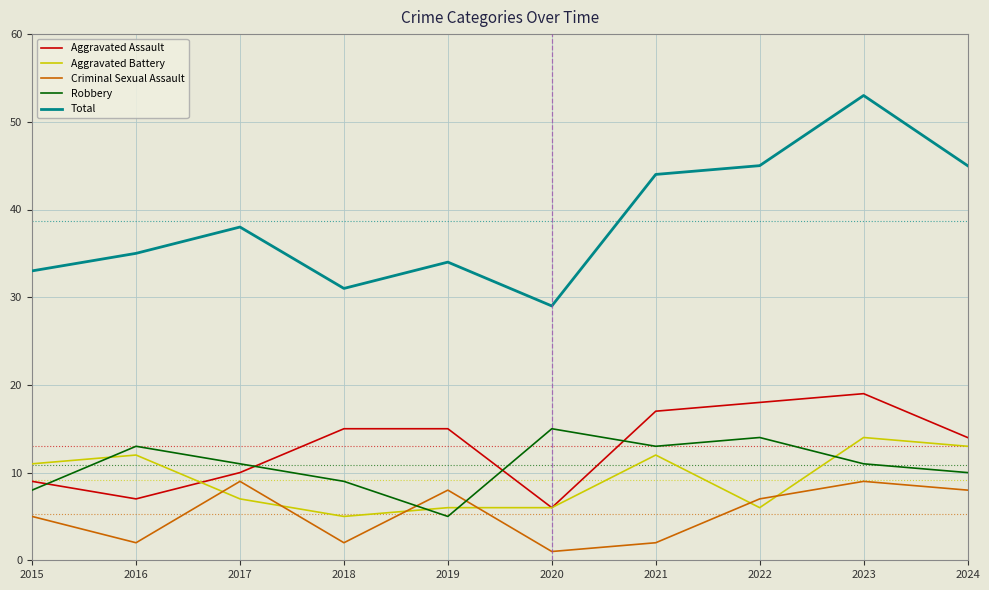

Which category has the lowest value across all series?

2020